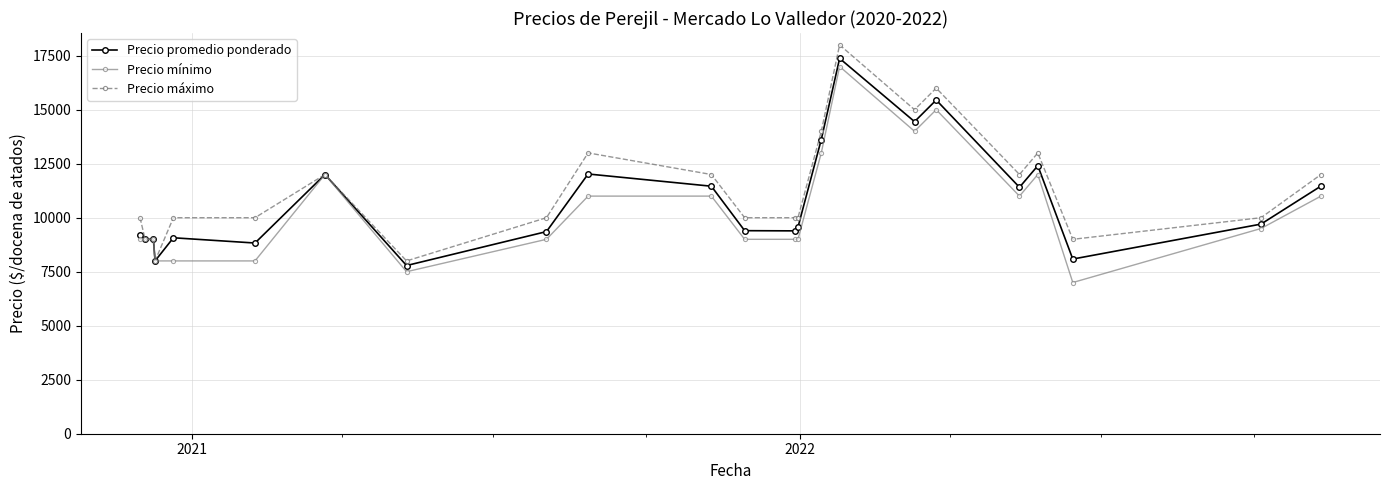

True or false: Precio mínimo has more than 0 points higher than both neighbors.

True